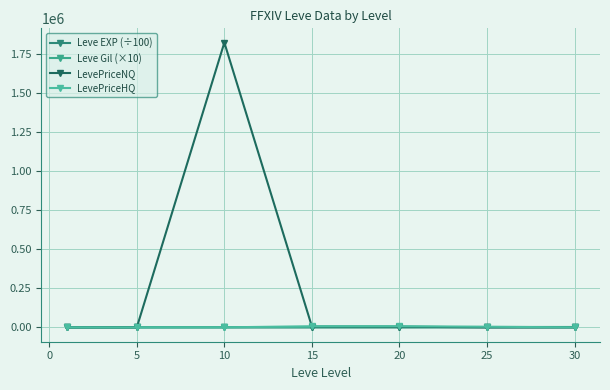

At how many categories does at least one series exceed 717145?

1